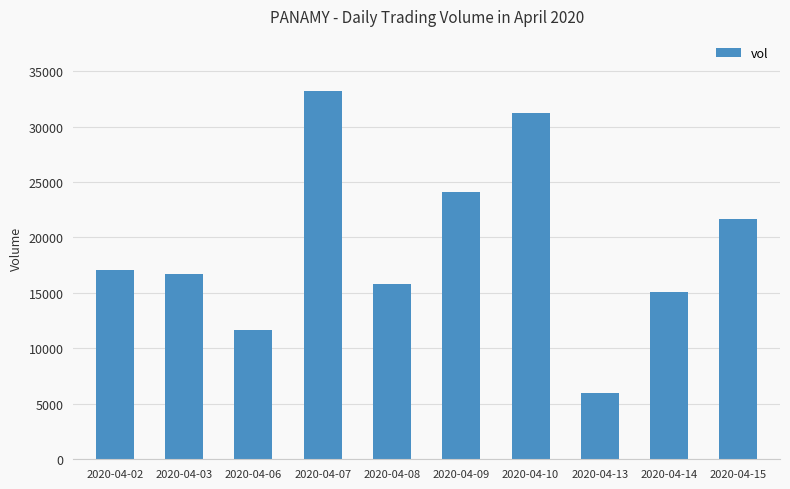

Count the number of categories in the chart.

10